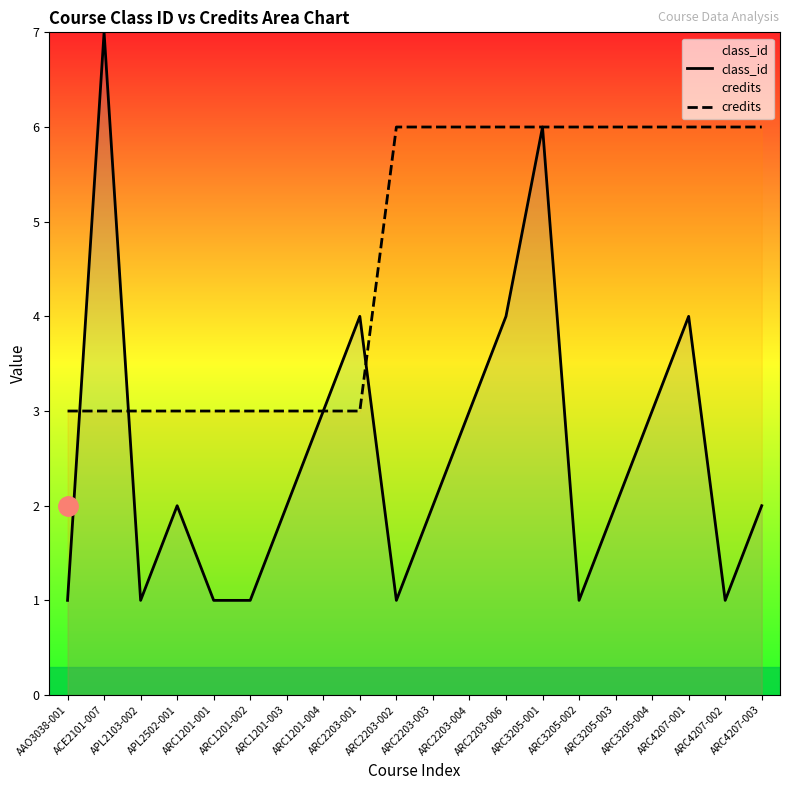

Where is credits nearest to the value 4?

AAO3038-001